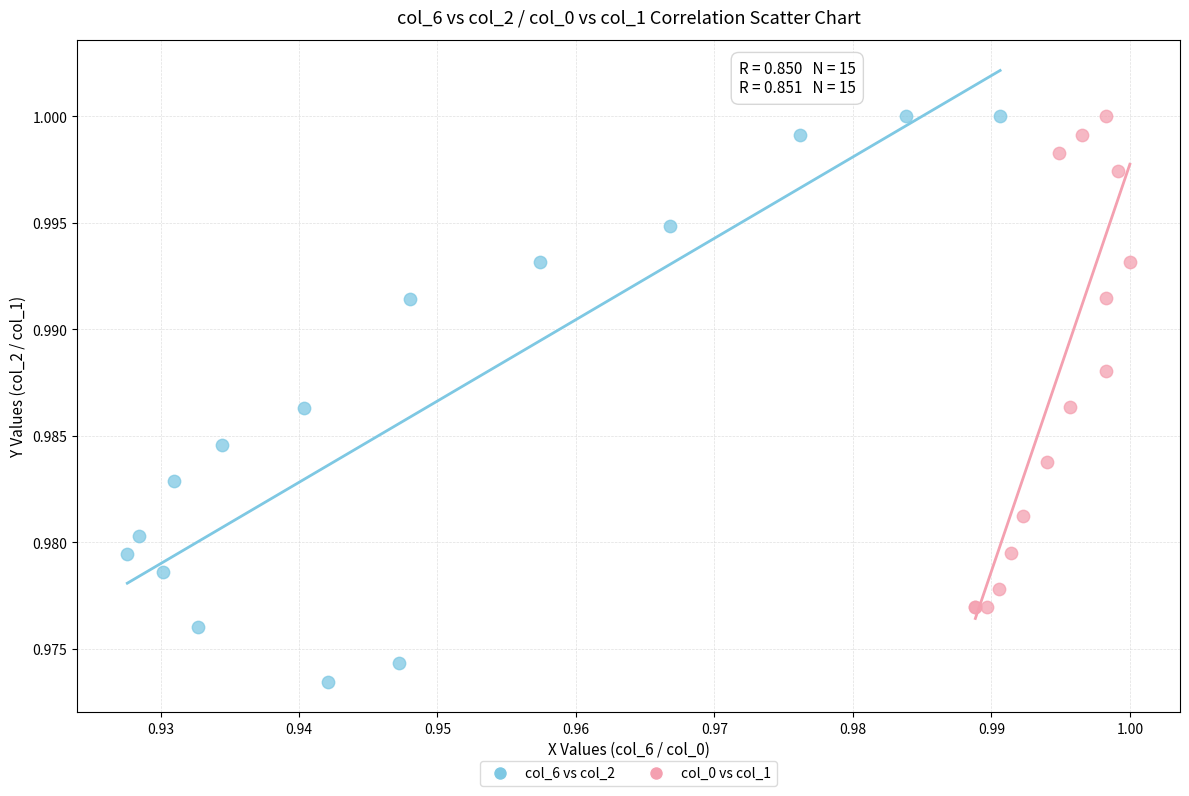

Which series contains the lowest Y value?

col_6 vs col_2